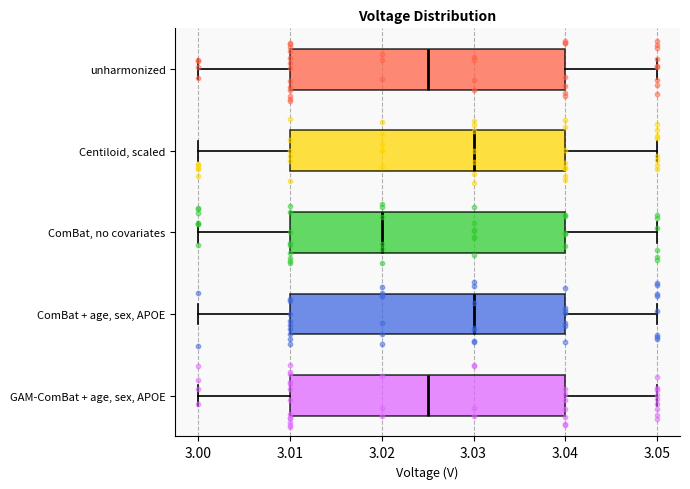

Reading bottom to top, read every box against the x-axis: the position of its median line, the range the box covers, and the ends of its whiskers. The values are not printed on the chart, so give them approximately, as read against the axis.

GAM-ComBat + age, sex, APOE: median 3.025, box 3.010 to 3.040, whiskers 3.000 to 3.050
ComBat + age, sex, APOE: median 3.030, box 3.010 to 3.040, whiskers 3.000 to 3.050
ComBat, no covariates: median 3.020, box 3.010 to 3.040, whiskers 3.000 to 3.050
Centiloid, scaled: median 3.030, box 3.010 to 3.040, whiskers 3.000 to 3.050
unharmonized: median 3.025, box 3.010 to 3.040, whiskers 3.000 to 3.050